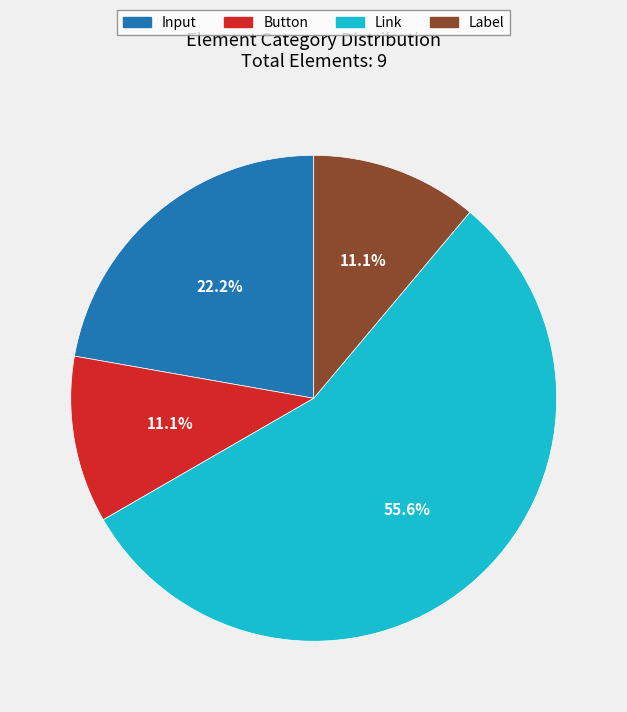

To the nearest percent, what percentage of the pie is Button?

11%